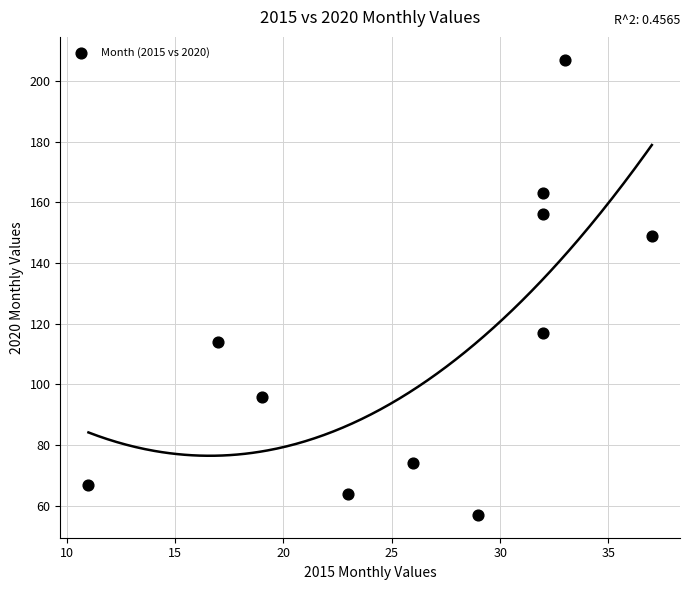

What is the average X value?

26